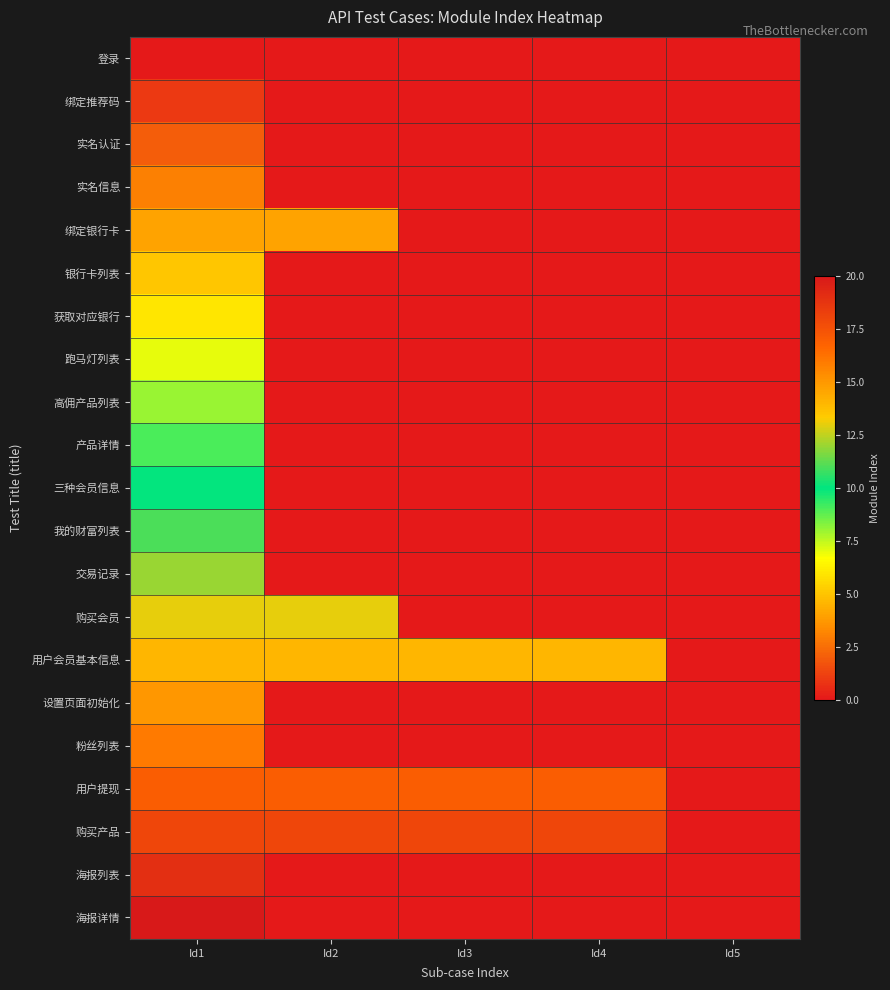

At how many categories does at least one series exceed 7?

4